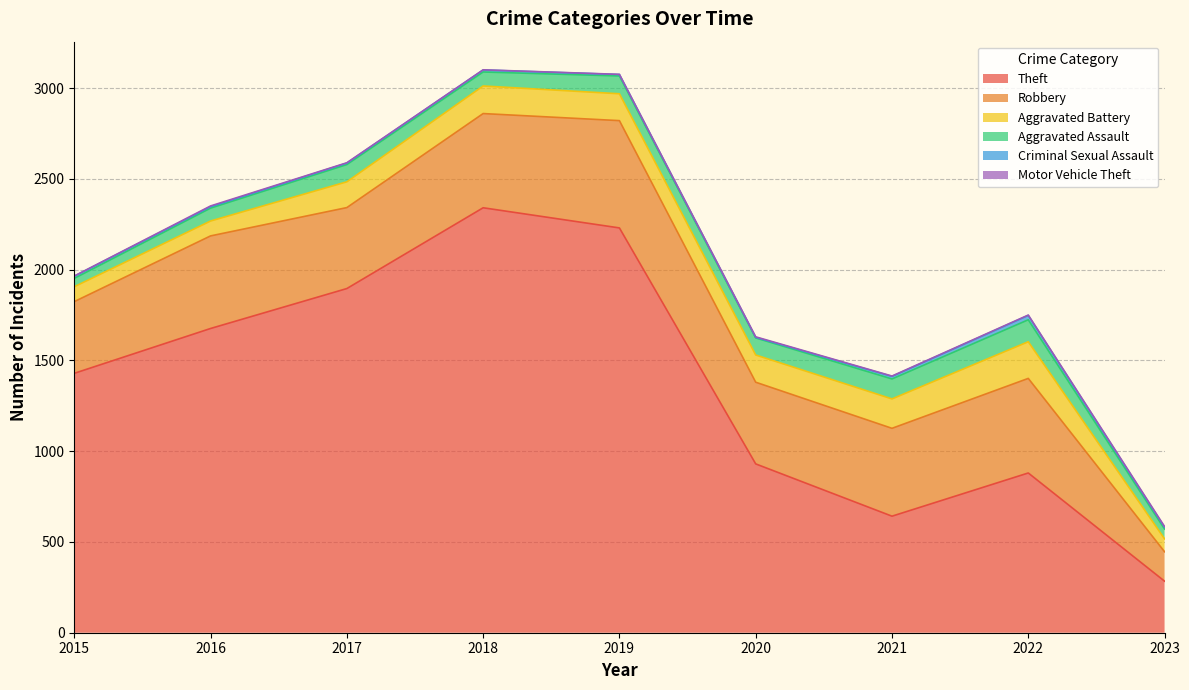

What is the difference between the maximum and minimum values in the Aggravated Battery series?

131